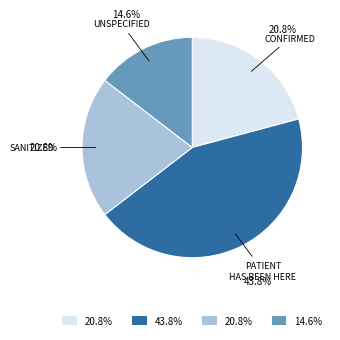

Does any single category account for the majority?

No